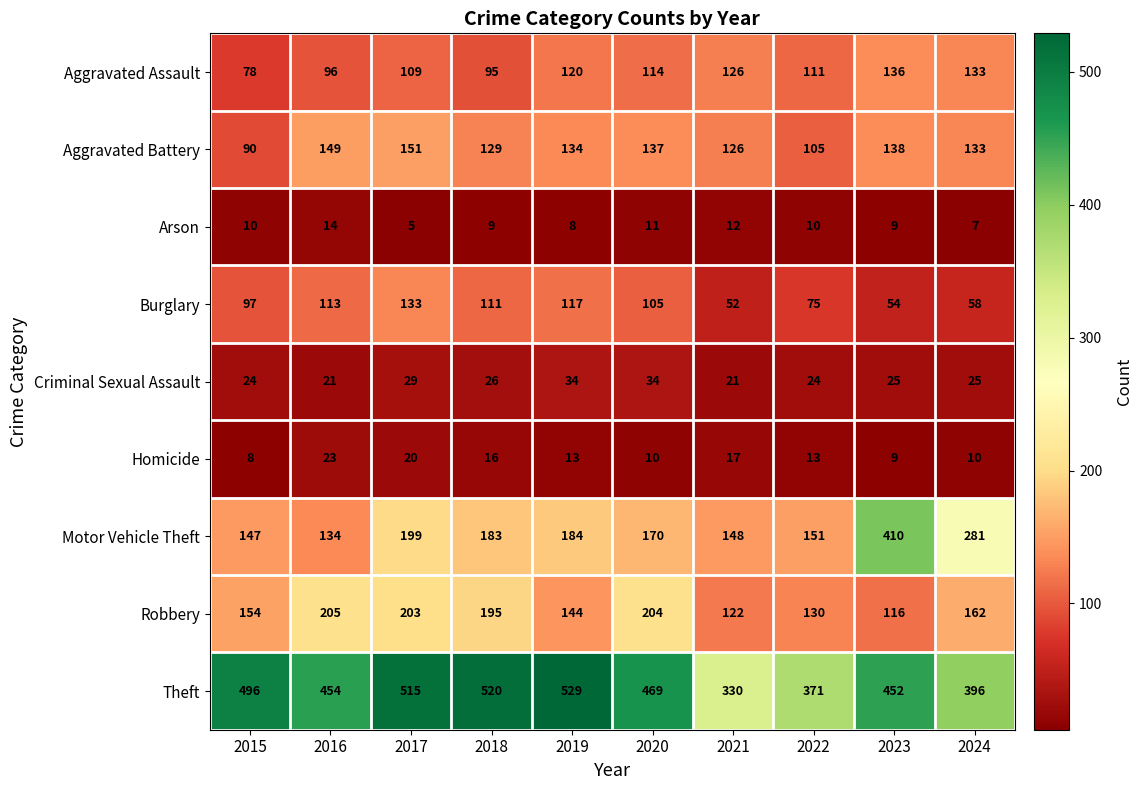

Where is Homicide nearest to the value 15?

2018